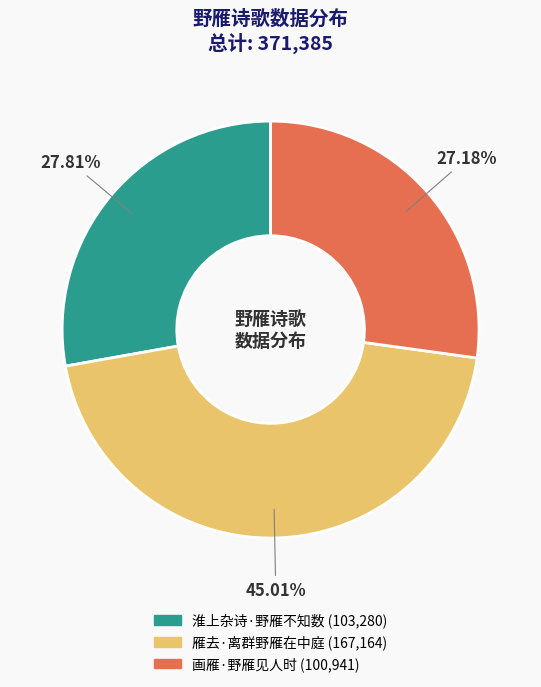

What is the ratio of the value at 雁去·离群野雁在中庭 to the value at 淮上杂诗·野雁不知数?

1.6